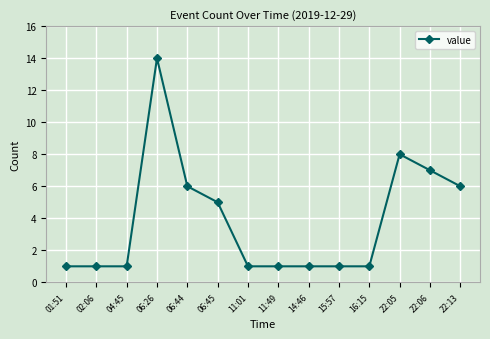

The value at 06:44 is 9. True or false?

False